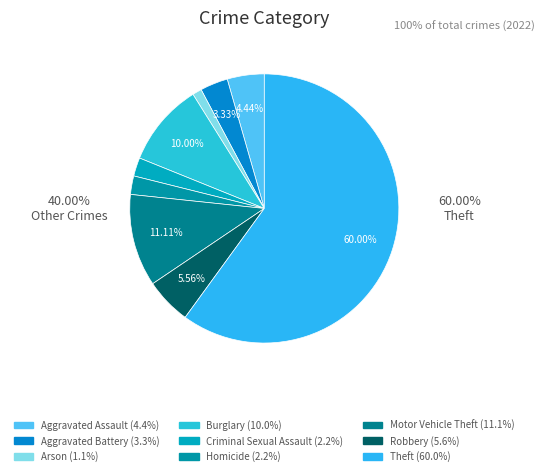

How many segments does this pie chart have?

9